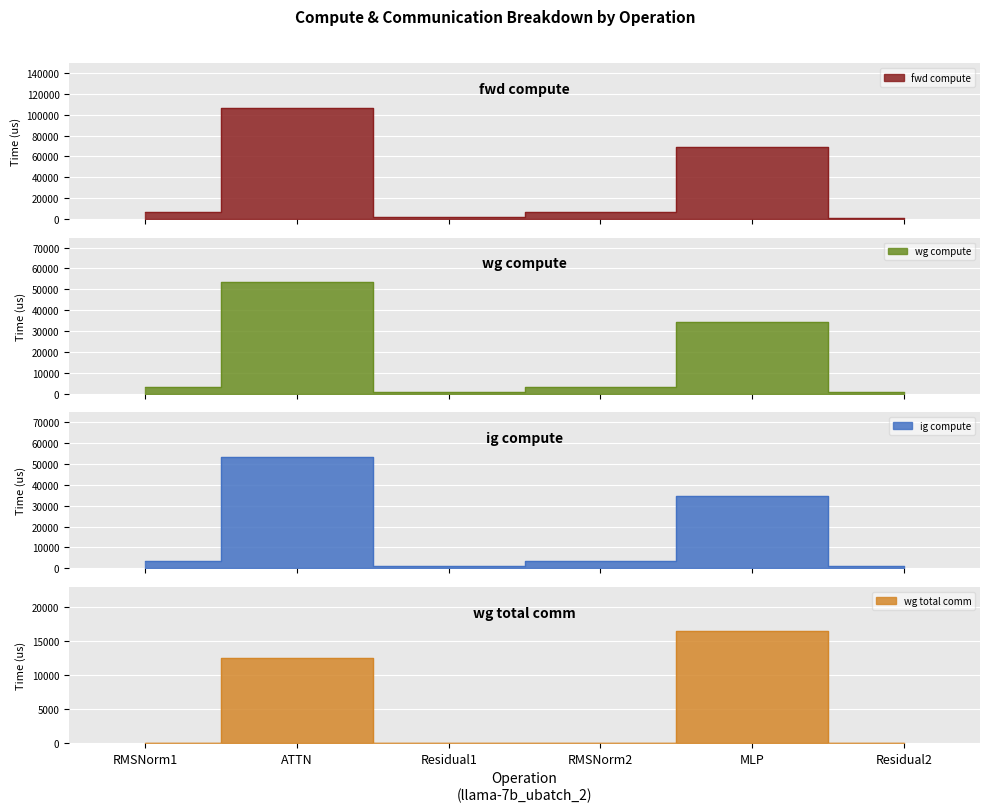

What is the value of the ig compute point at the 2nd from the left?

53427.2